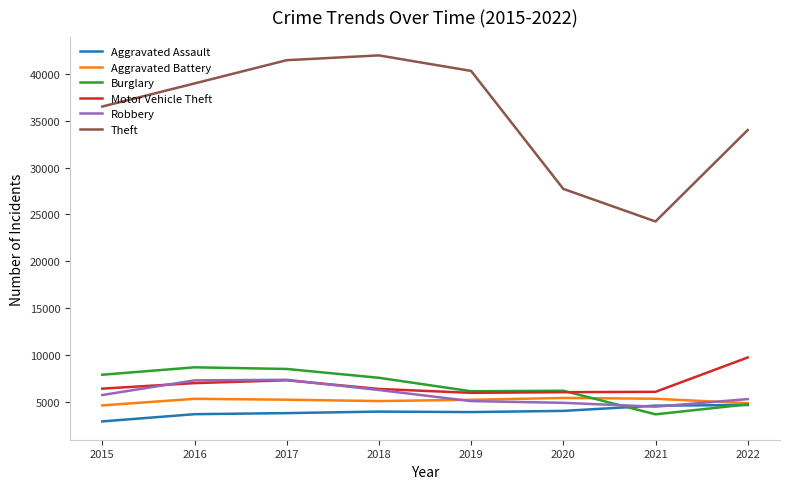

What is the total value across all series at 2022?

63361